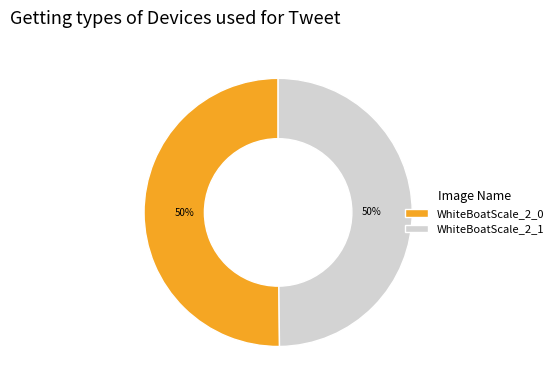

The WhiteBoatScale_2_0 slice represents 50% of the pie. True or false?

True